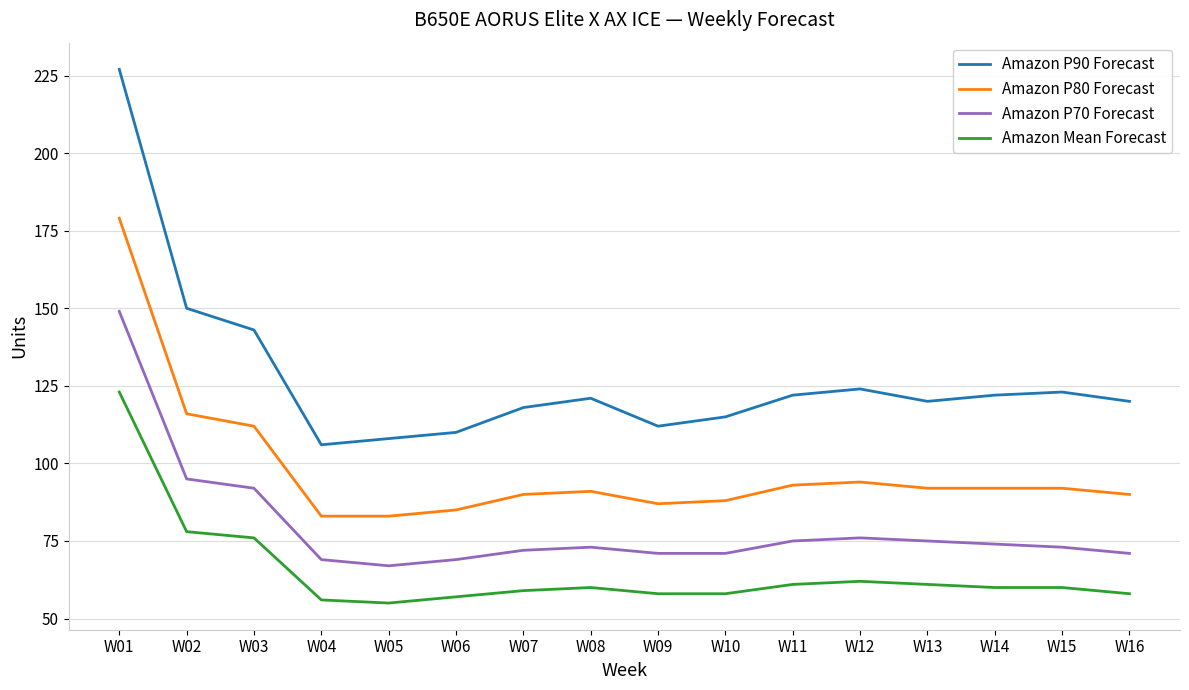

What is the difference between the Amazon P70 Forecast values at W08 and W02?

22